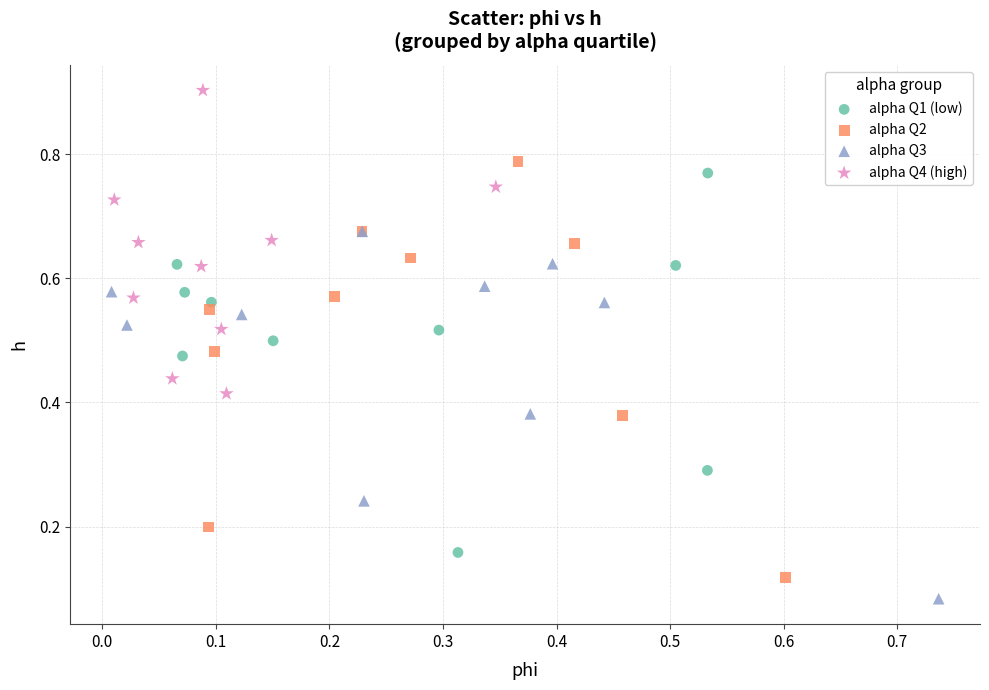

Which series reaches the maximum Y coordinate?

alpha Q4 (high)